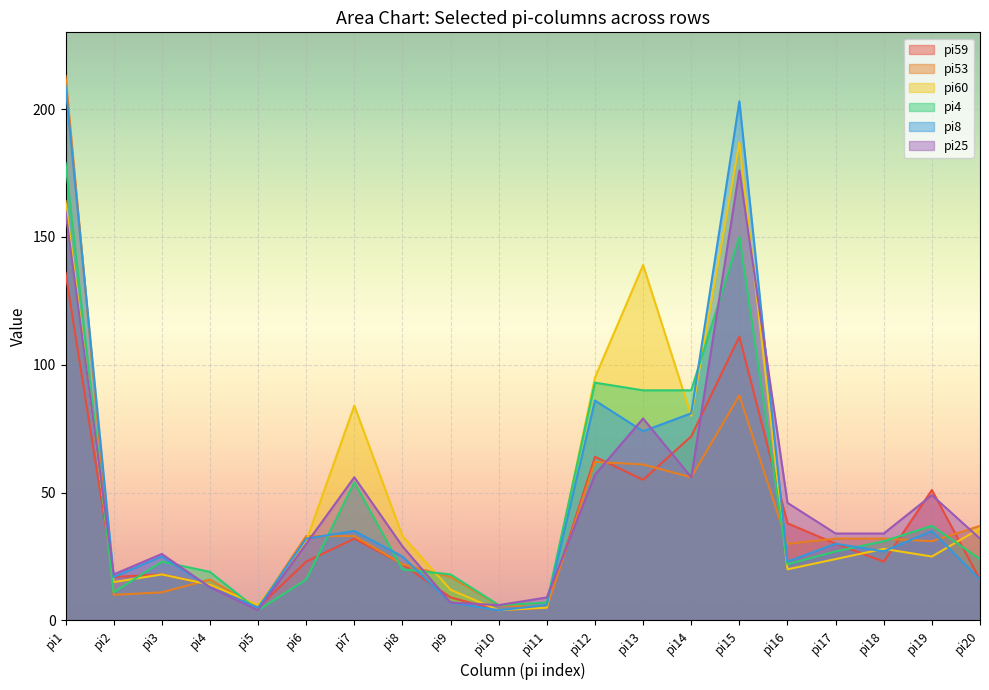

True or false: pi59 and pi60 cross at least once.

True